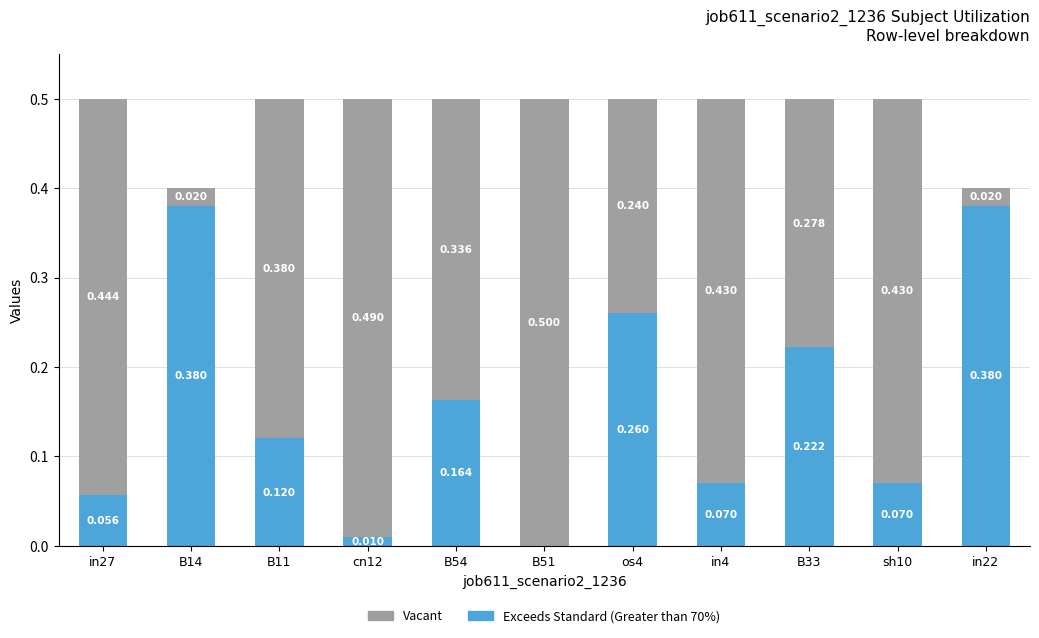

At which category is the sum across all series the highest?

in27